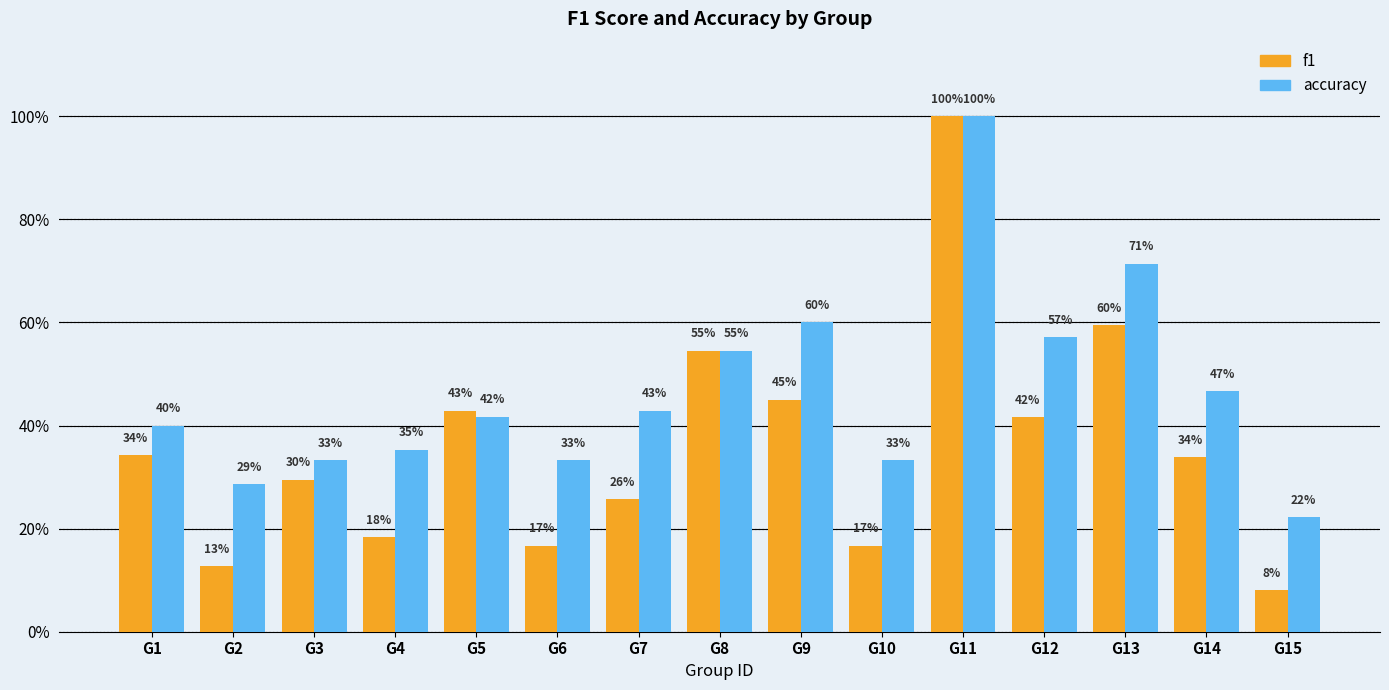

What is the total value across all series at G1?

0.7